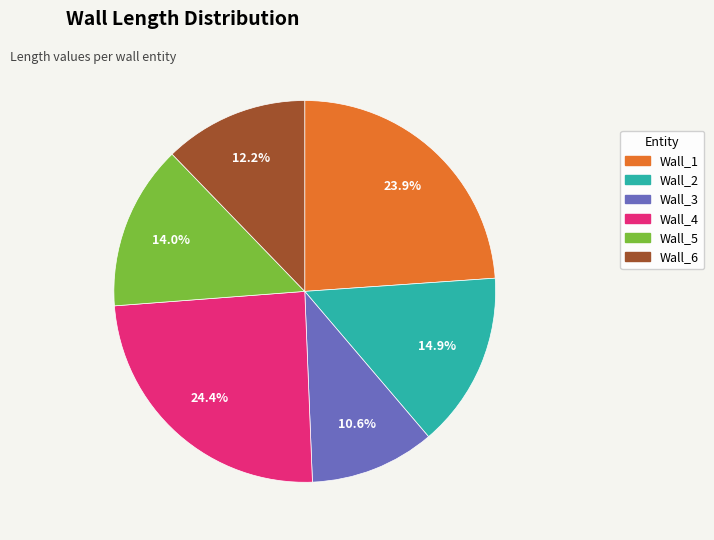

Which slice is the smallest?

Wall_3